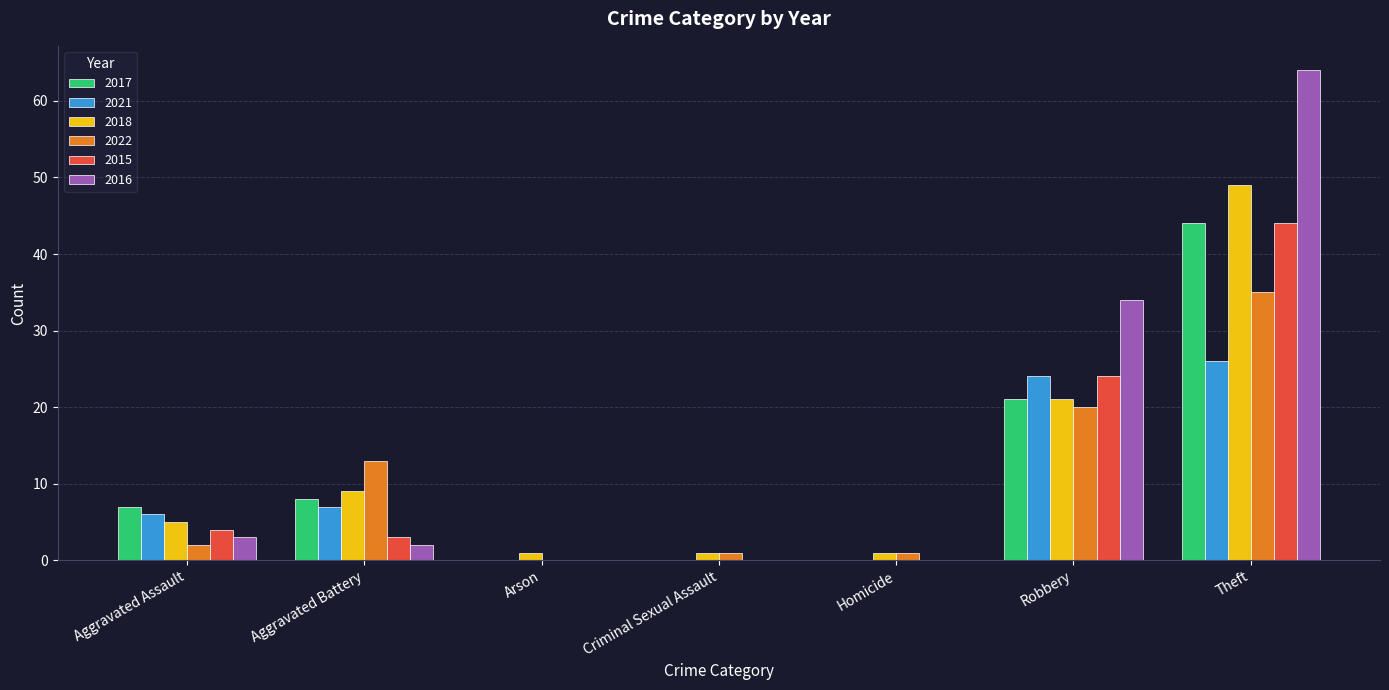

Are the bars grouped side by side (vs. stacked)?

Yes